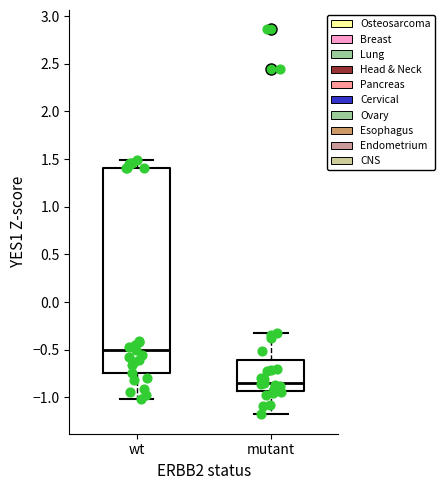

Which box has the highest median line?

wt